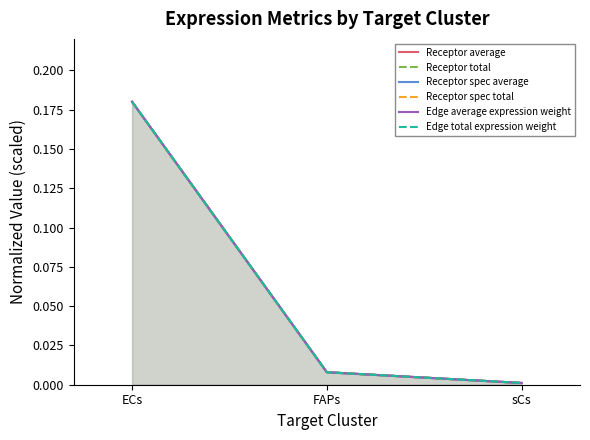

What is the label of the 1st point from the left?

ECs